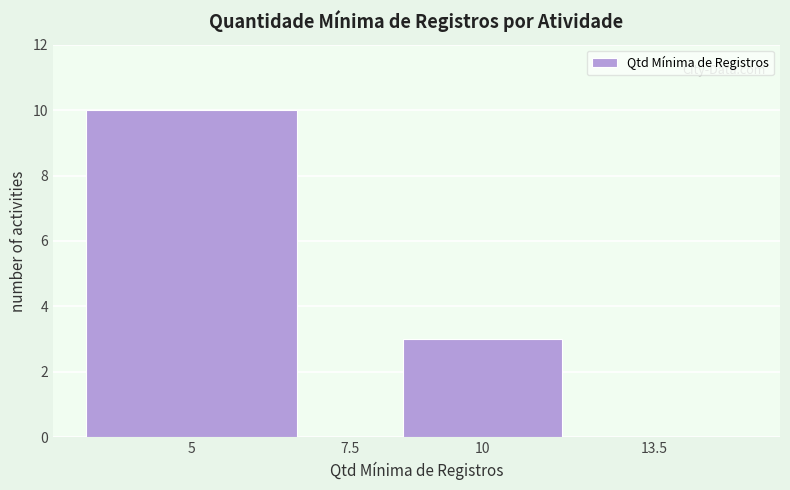

Reading left to right, list all the values displayed in this chart.

5=10	7.5=0	10=3	13.5=0